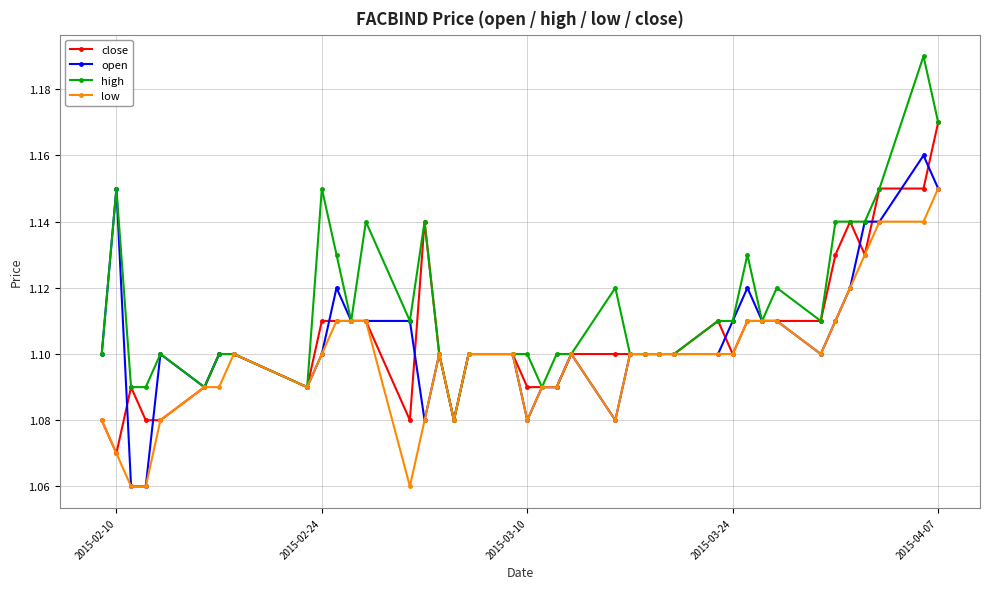

Which series has the largest total across all categories?

high